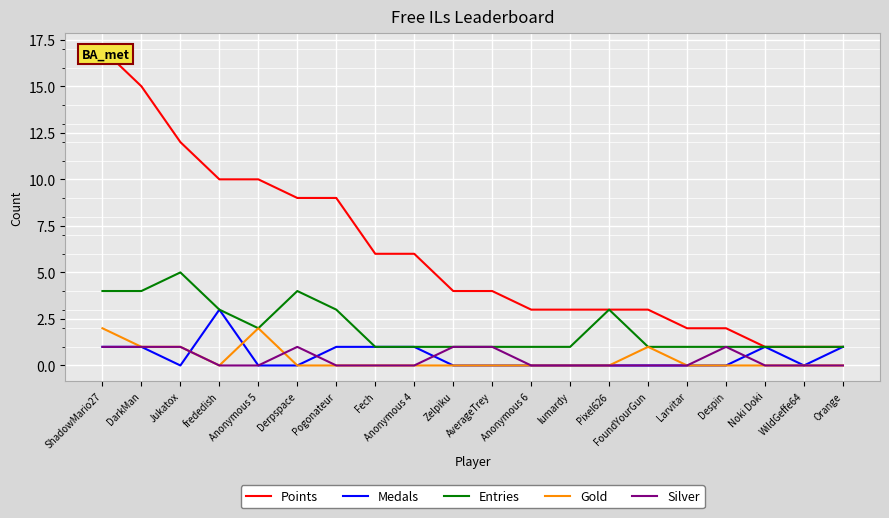

What is the maximum value for Medals?

3